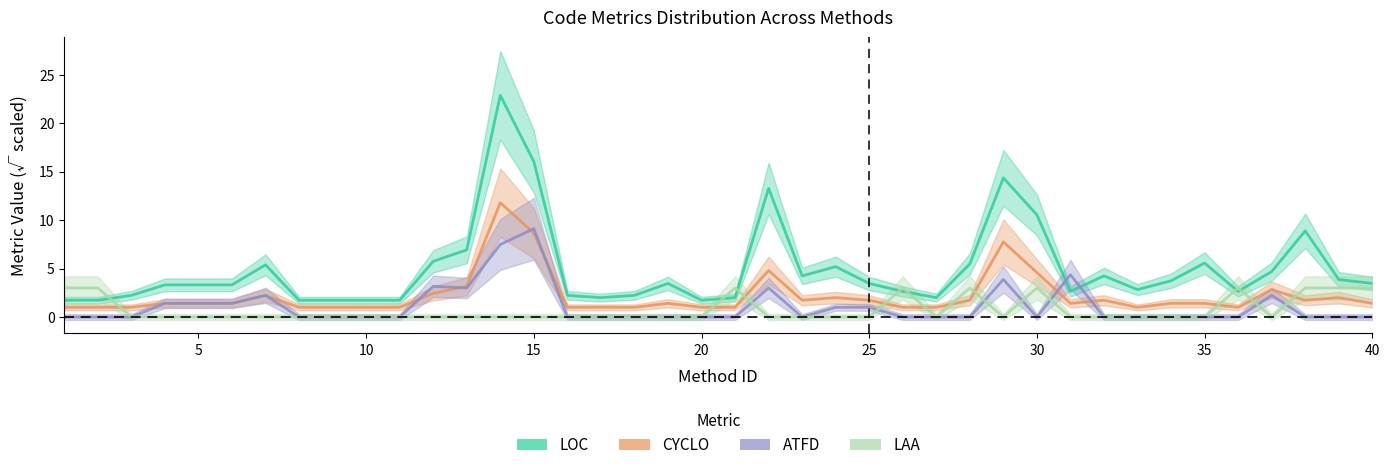

What is the value of the CYCLO point at the 11th from the left?

1.0